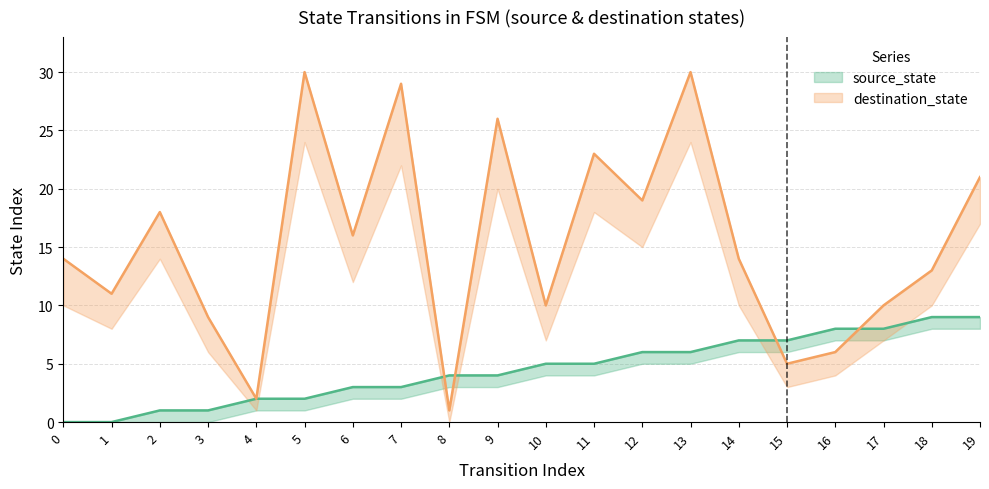

Which series ends up on top after the final intersection of source_state and destination_state?

destination_state